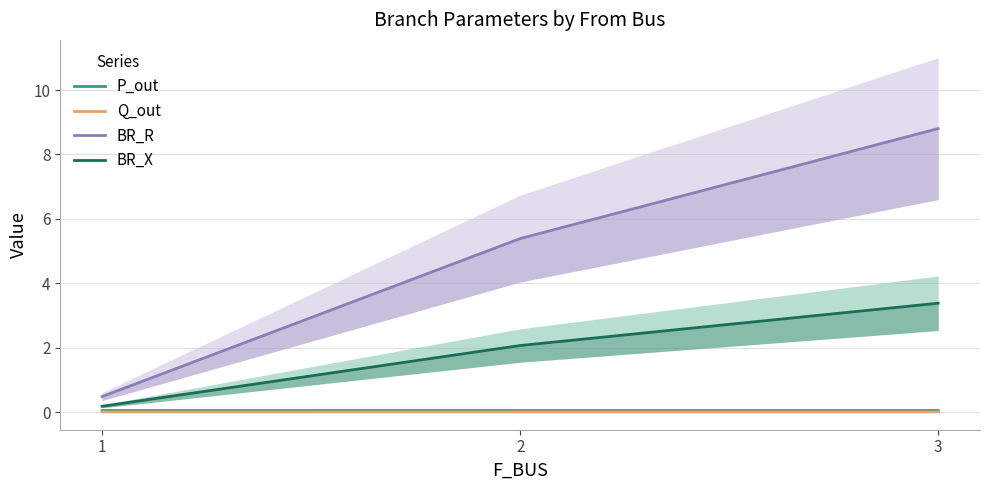

Does the chart display data point markers on the line(s)?

No